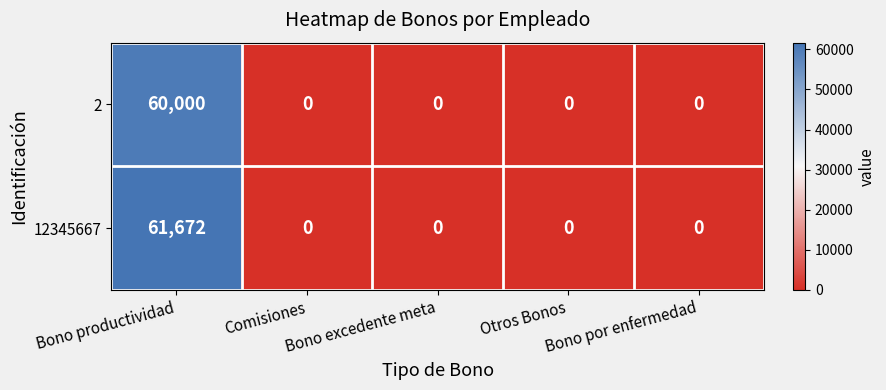

List the series in order of their overall mean, highest first.

12345667, 2